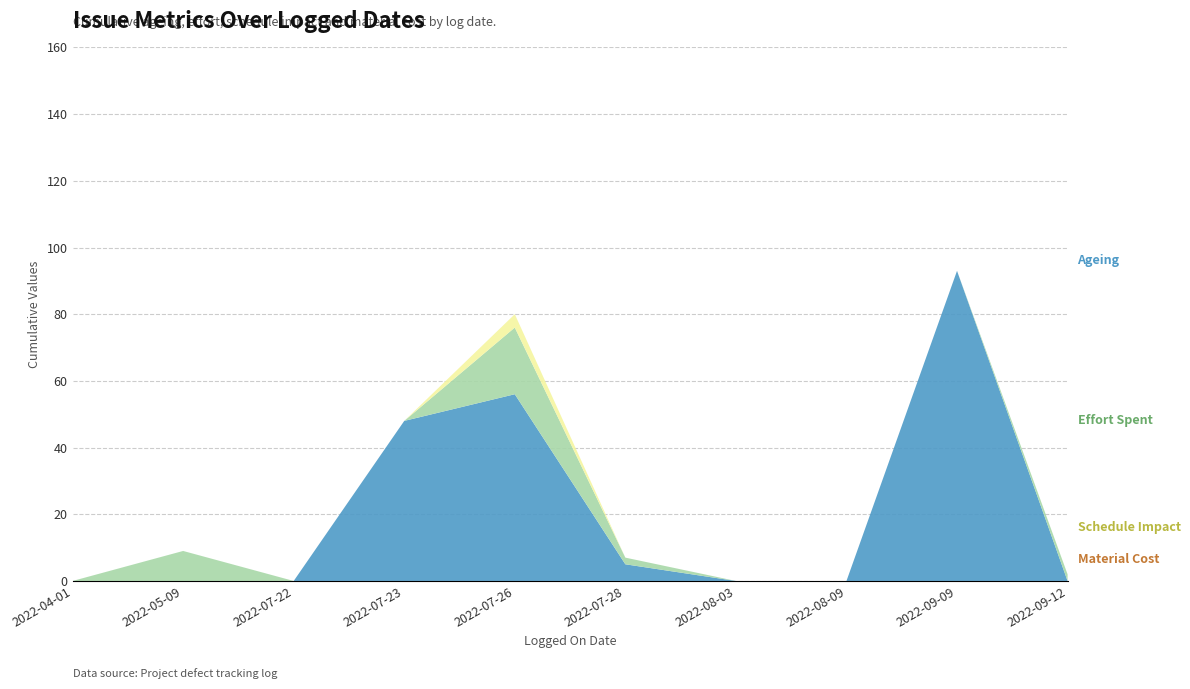

Reading right to left, list all the values displayed in this chart.

Effort Spent: 2022-09-12=2	2022-09-09=0	2022-08-09=0	2022-08-03=0	2022-07-28=2	2022-07-26=20	2022-07-23=0	2022-07-22=0	2022-05-09=9	2022-04-01=0
Material Cost: 2022-09-12=0	2022-09-09=0	2022-08-09=0	2022-08-03=0	2022-07-28=0	2022-07-26=0	2022-07-23=0	2022-07-22=0	2022-05-09=0	2022-04-01=0
Schedule Impact: 2022-09-12=0	2022-09-09=0	2022-08-09=0	2022-08-03=0	2022-07-28=0	2022-07-26=4	2022-07-23=0	2022-07-22=0	2022-05-09=0	2022-04-01=0
Ageing: 2022-09-12=0	2022-09-09=93	2022-08-09=0	2022-08-03=0	2022-07-28=5	2022-07-26=56	2022-07-23=48	2022-07-22=0	2022-05-09=0	2022-04-01=0